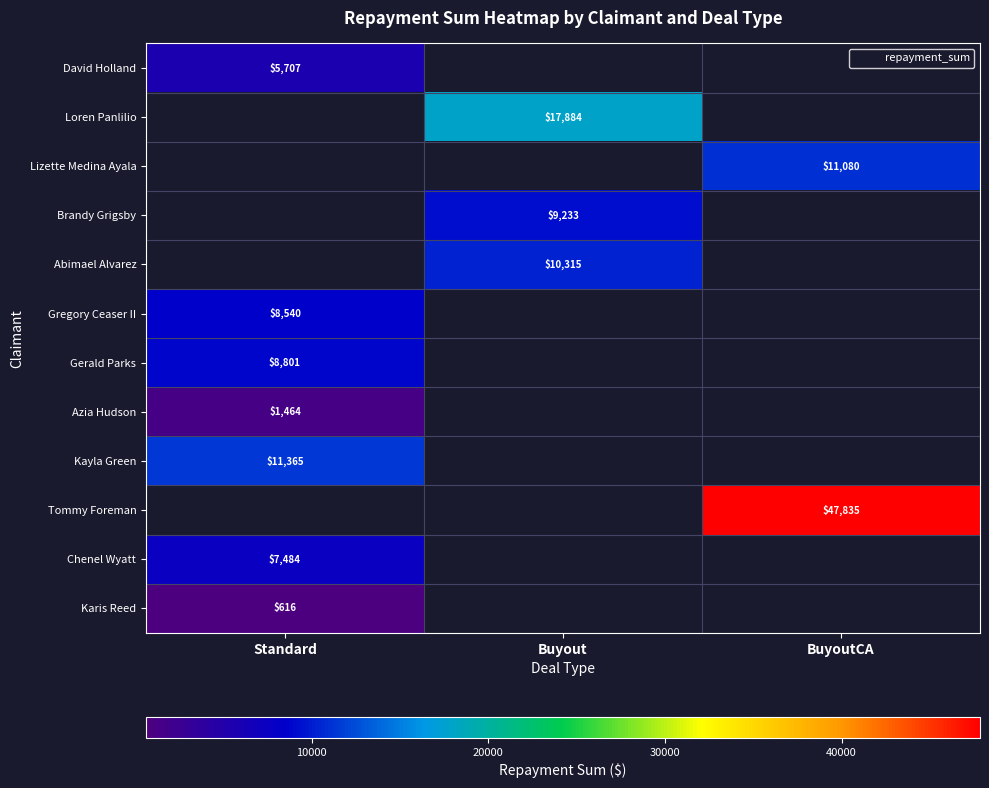

Is the value of Loren Panlilio at Buyout greater than the value of Gerald Parks at Buyout?

No